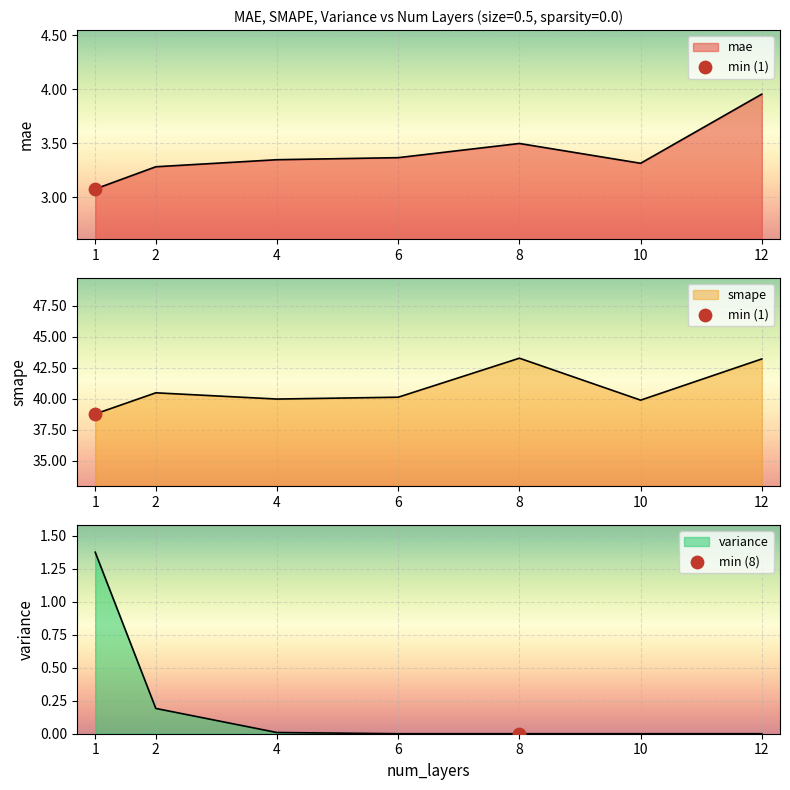

Which series has the widest spread of Y values?

smape